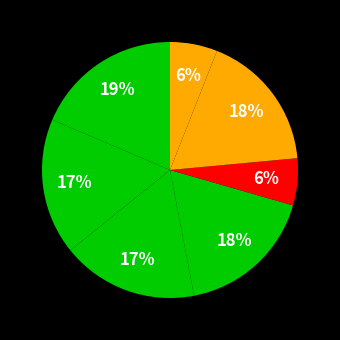

To the nearest percent, what is the average slice percentage?

14%